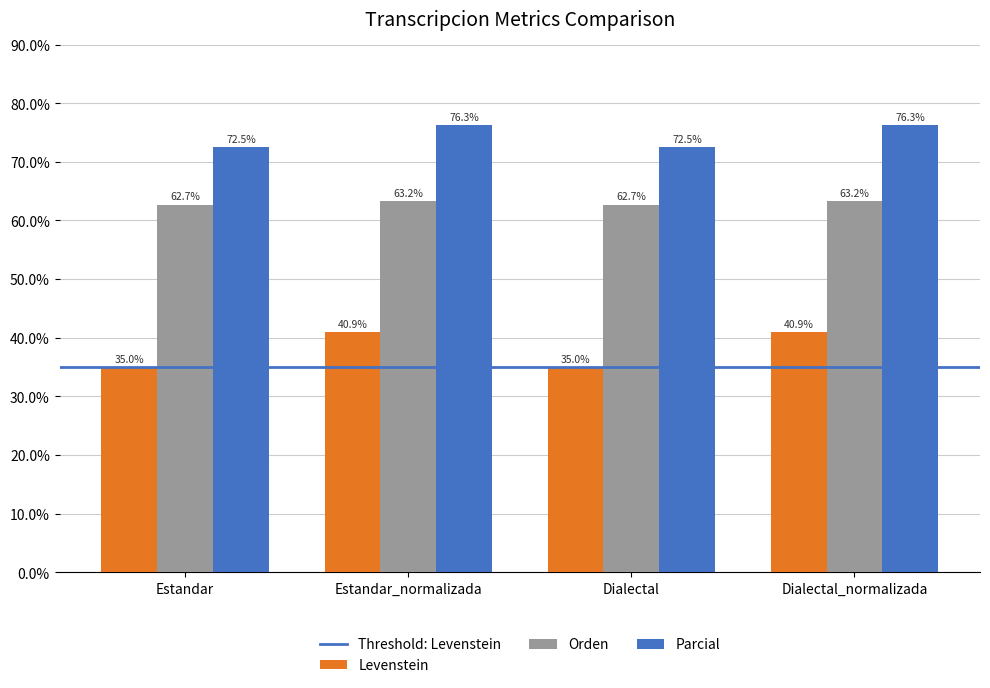

What is the highest value of the Levenstein series?

40.9